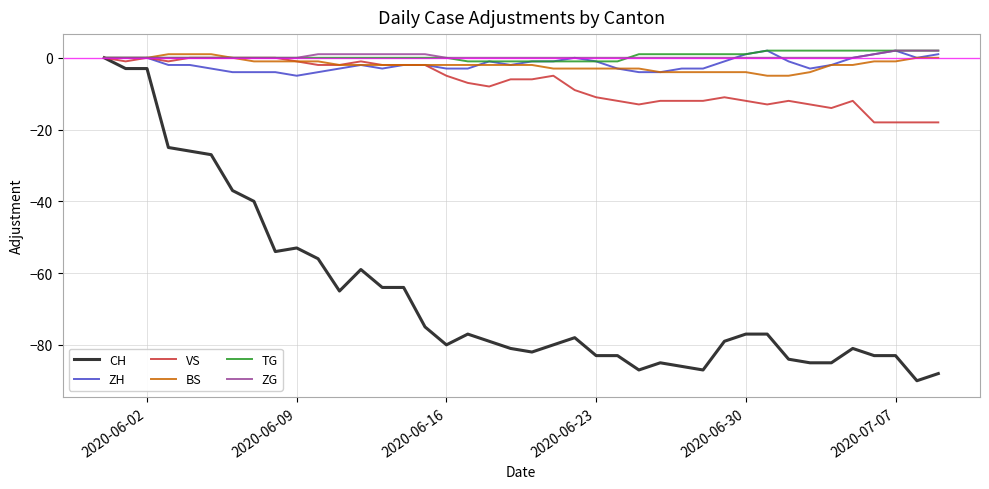

Which series has the widest spread of values?

CH